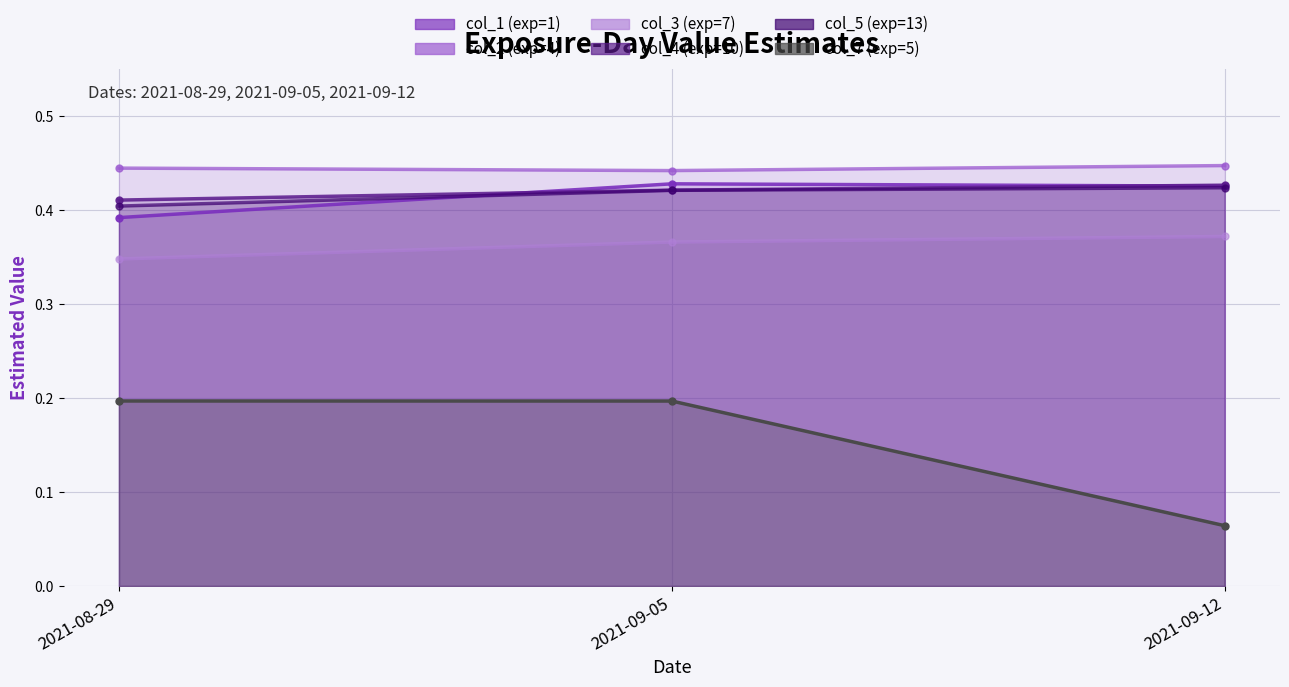

What position from the right is 2021-08-29?

3